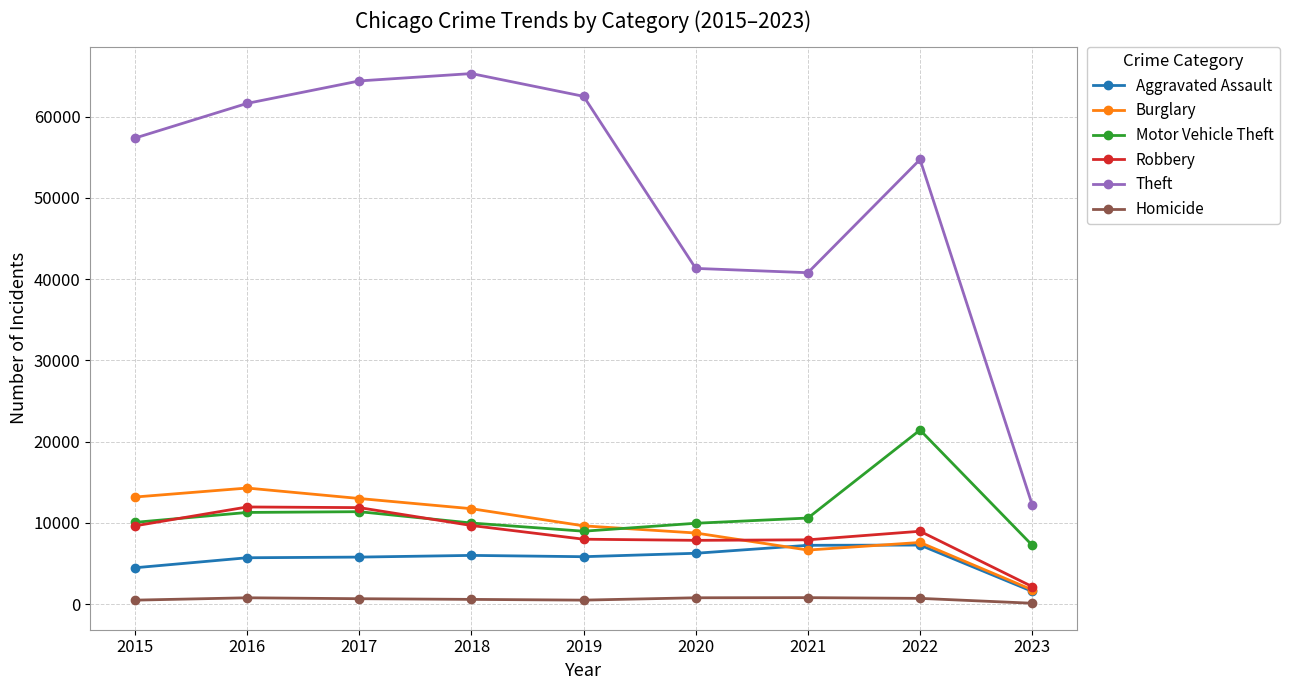

How many data points in Homicide are less than 672?

4